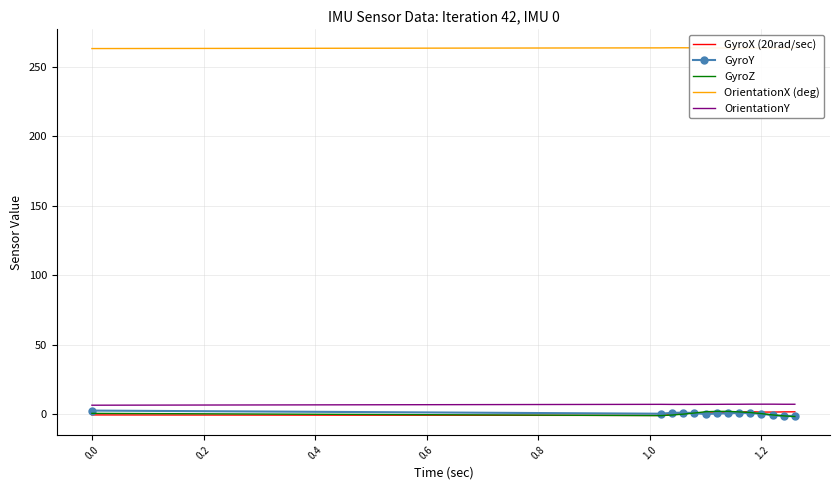

True or false: GyroZ and OrientationX (deg) intersect in this chart.

False